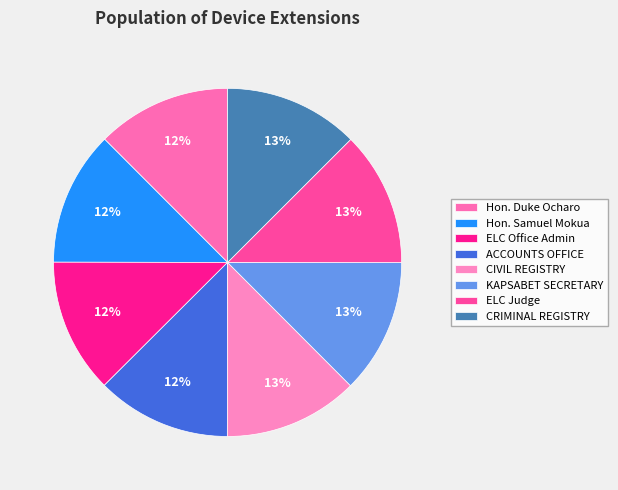

The ACCOUNTS OFFICE slice represents 12% of the pie. True or false?

True